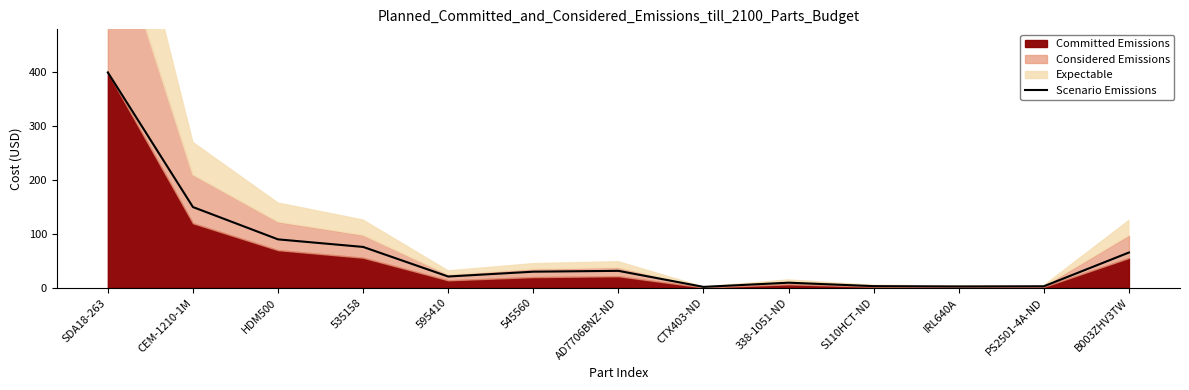

Which category has the lowest value across all series?

CTX403-ND